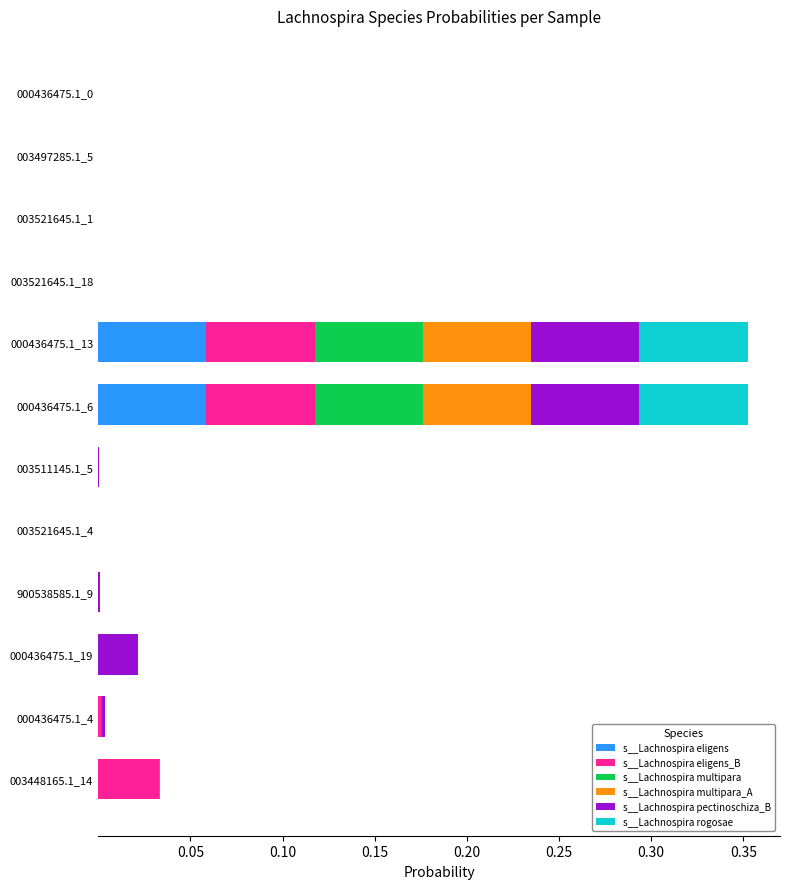

True or false: s__Lachnospira eligens has a value of 0.0 at 003448165.1_14.

True